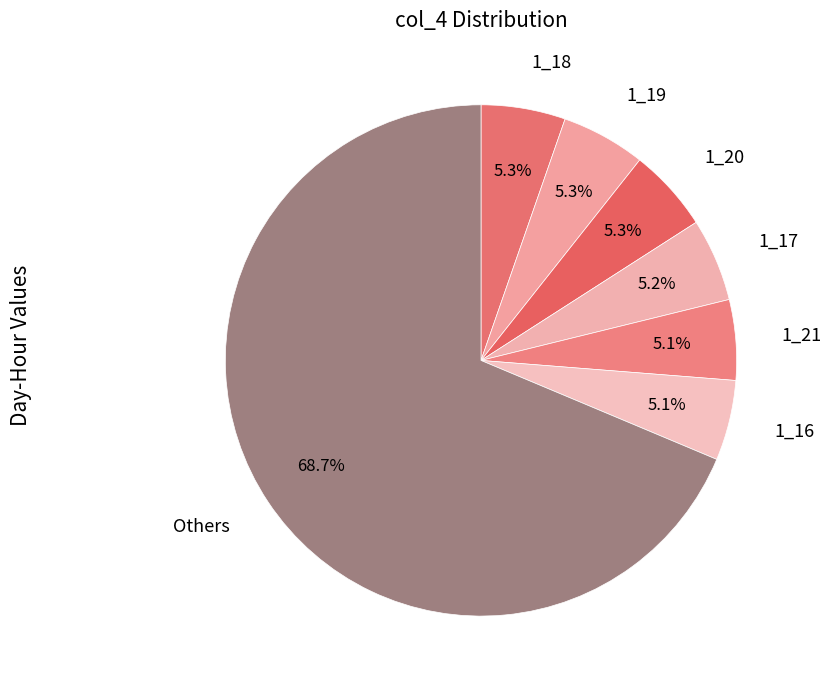

Is there a majority slice in this chart?

Yes